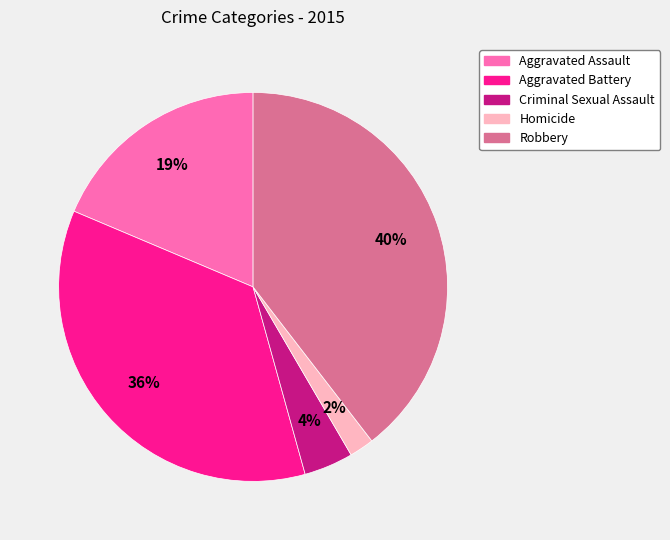

What percentage is the Aggravated Battery slice, to the nearest percent?

36%